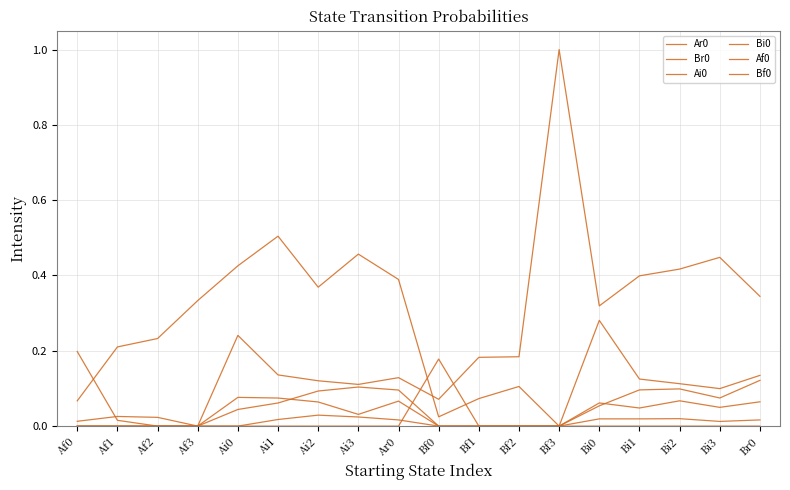

How many lines are shown in the chart?

6